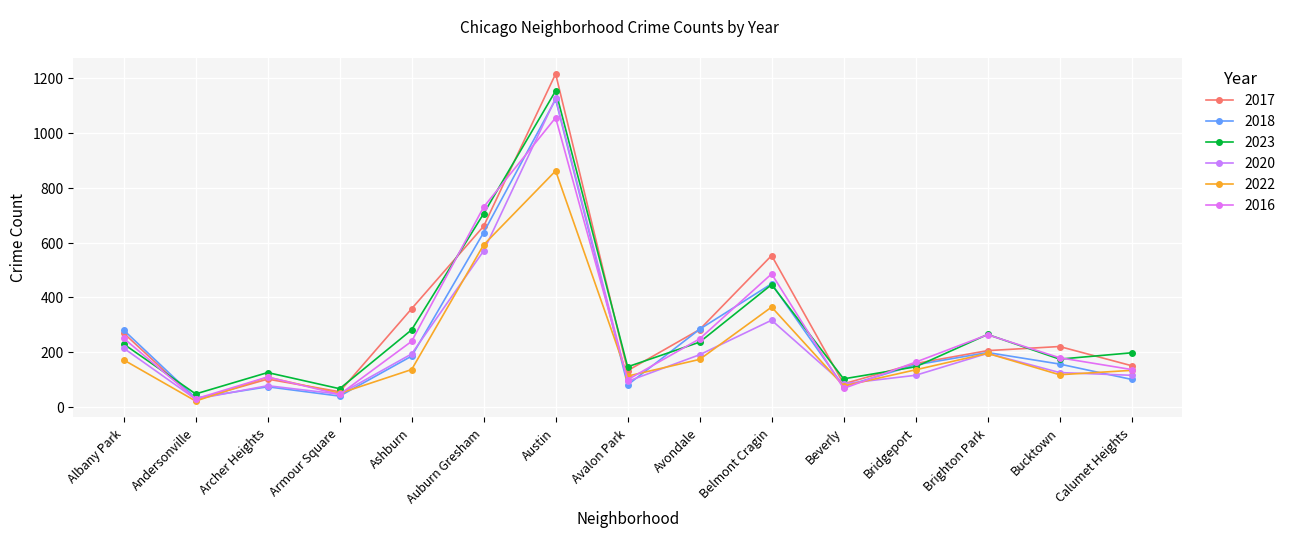

What is the value of the 2018 point at the 14th from the left?

157